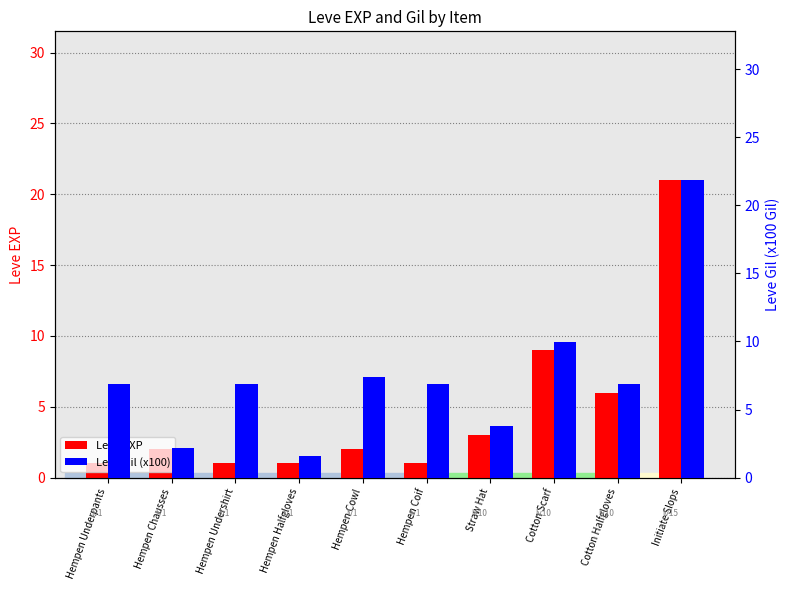

How many groups of bars are there?

10